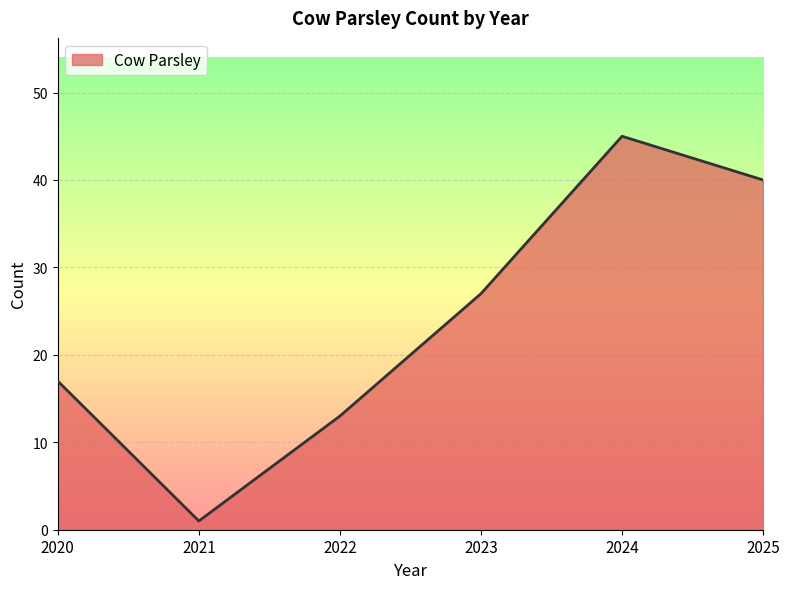

Rank the categories by value from highest to lowest.

2024, 2025, 2023, 2020, 2022, 2021